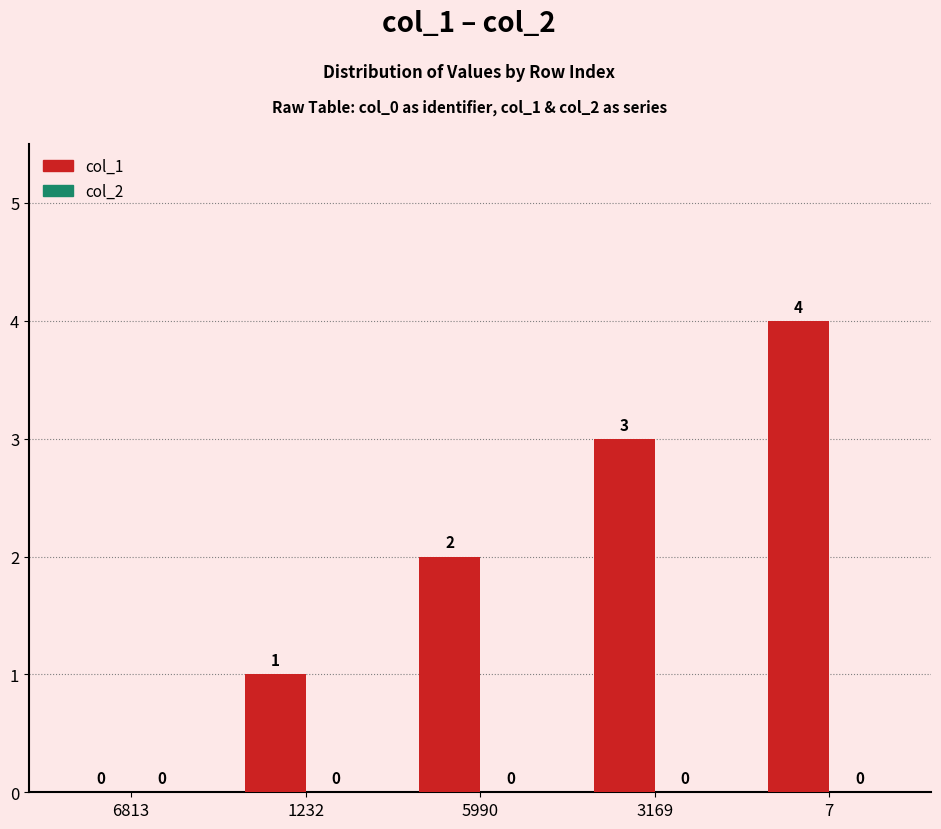

What is the maximum value shown in the chart?

4